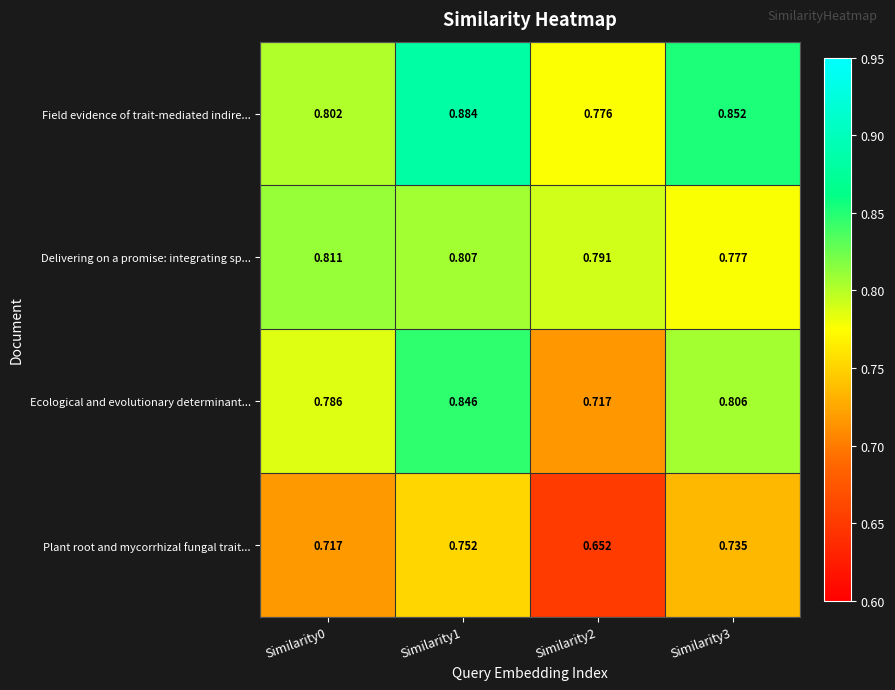

Count the number of categories in the chart.

4